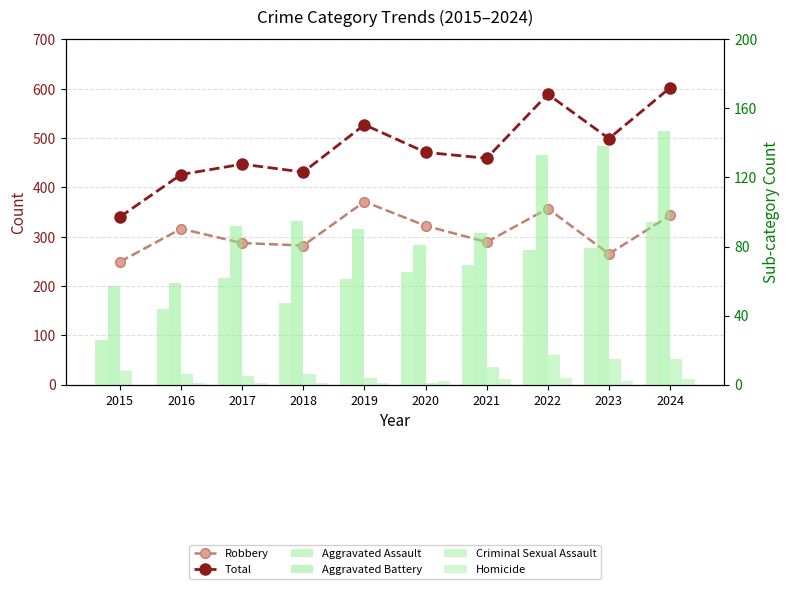

Rank the categories by Criminal Sexual Assault value from lowest to highest.

2020, 2019, 2017, 2016, 2018, 2015, 2021, 2023, 2024, 2022